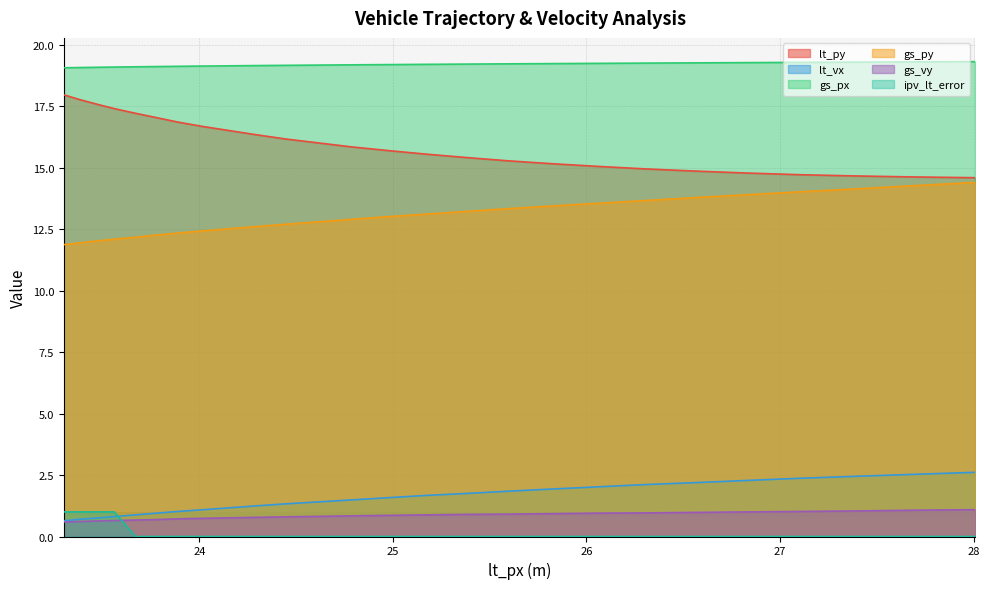

What is the average value of the lt_vx series?

1.6